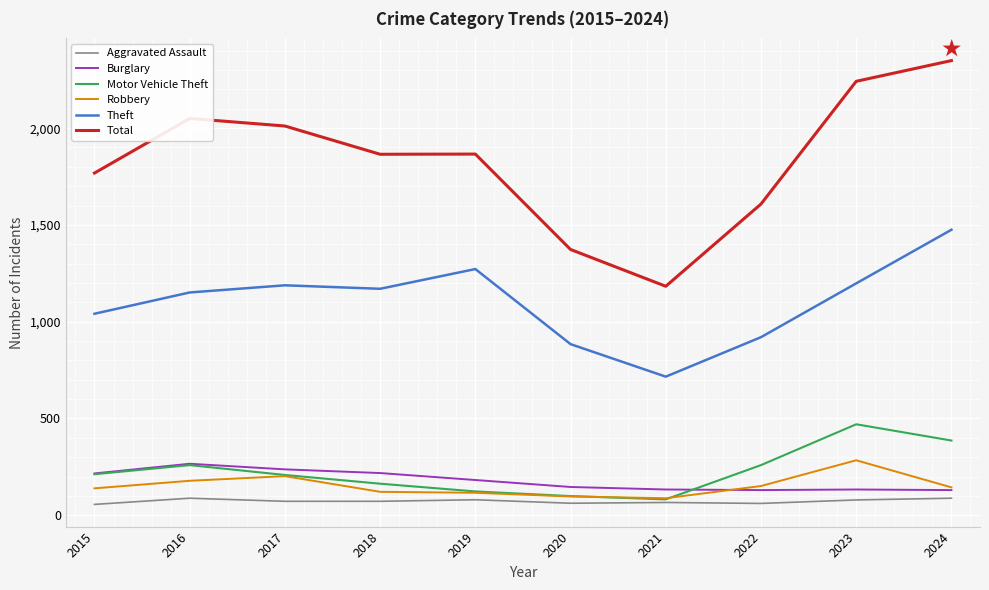

Is it true that Robbery equals 144 at 2024?

True